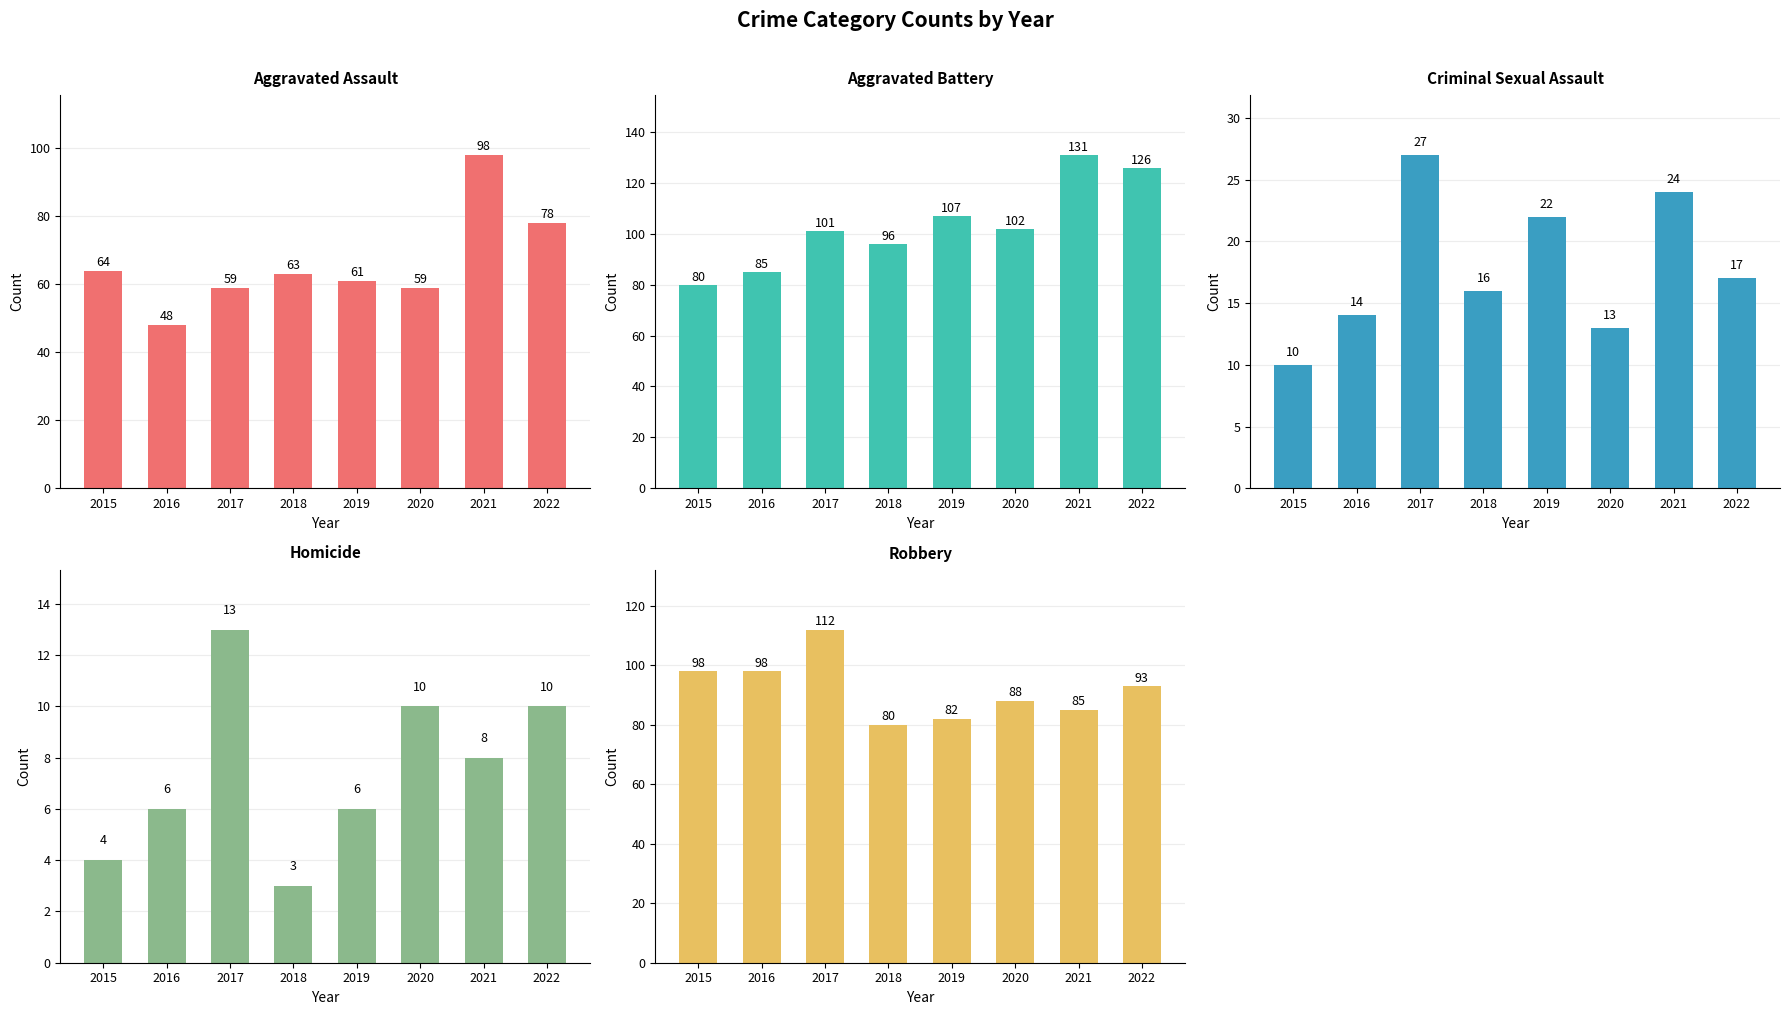

Reading left to right, what are all the values shown in this chart?

Aggravated Assault: 64	48	59	63	61	59	98	78
Aggravated Battery: 80	85	101	96	107	102	131	126
Criminal Sexual Assault: 10	14	27	16	22	13	24	17
Homicide: 4	6	13	3	6	10	8	10
Robbery: 98	98	112	80	82	88	85	93